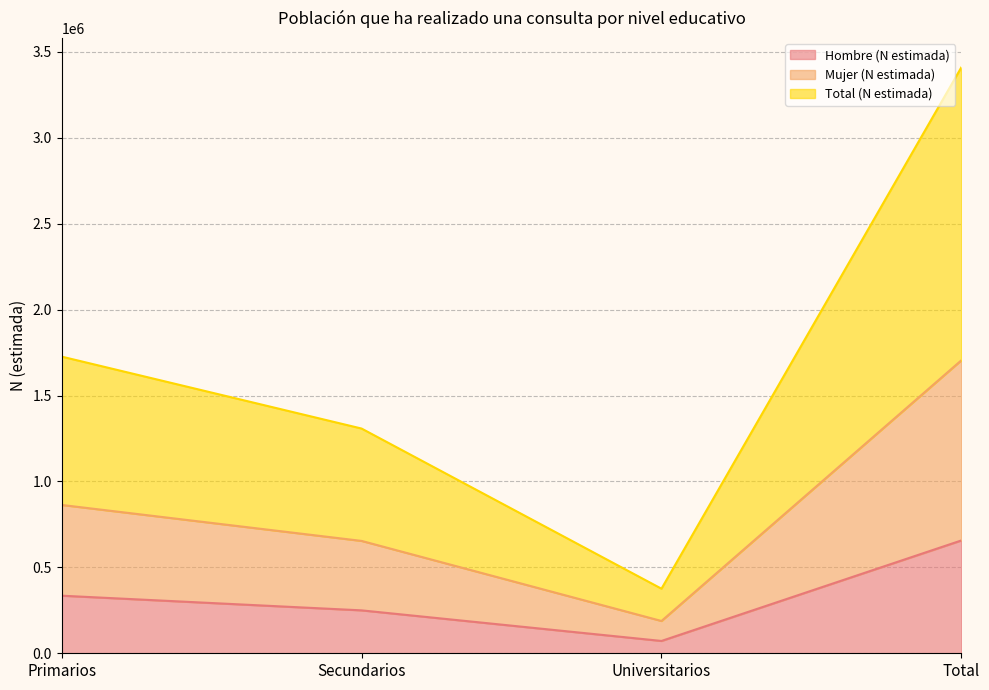

Where is the first local minimum for Hombre (N estimada)?

Universitarios